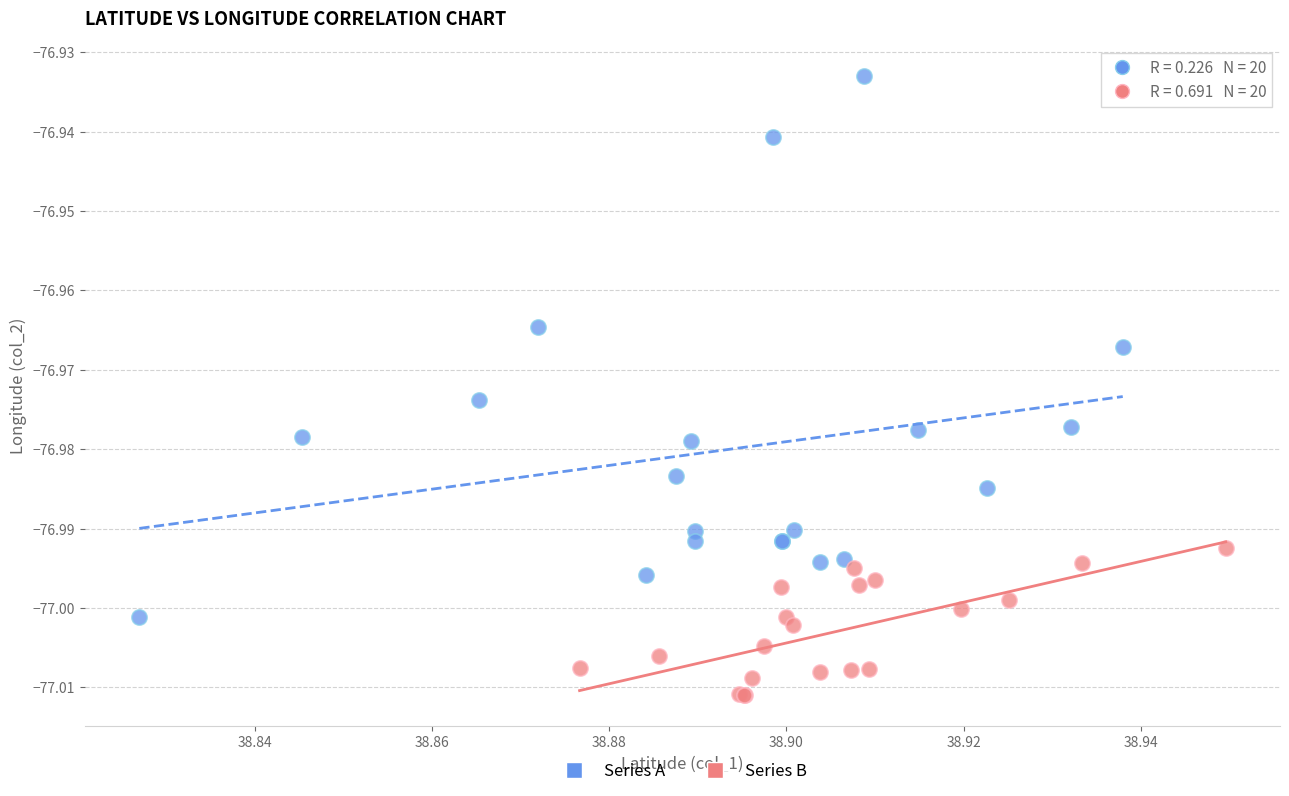

Which series has the widest spread of Y values?

Series A